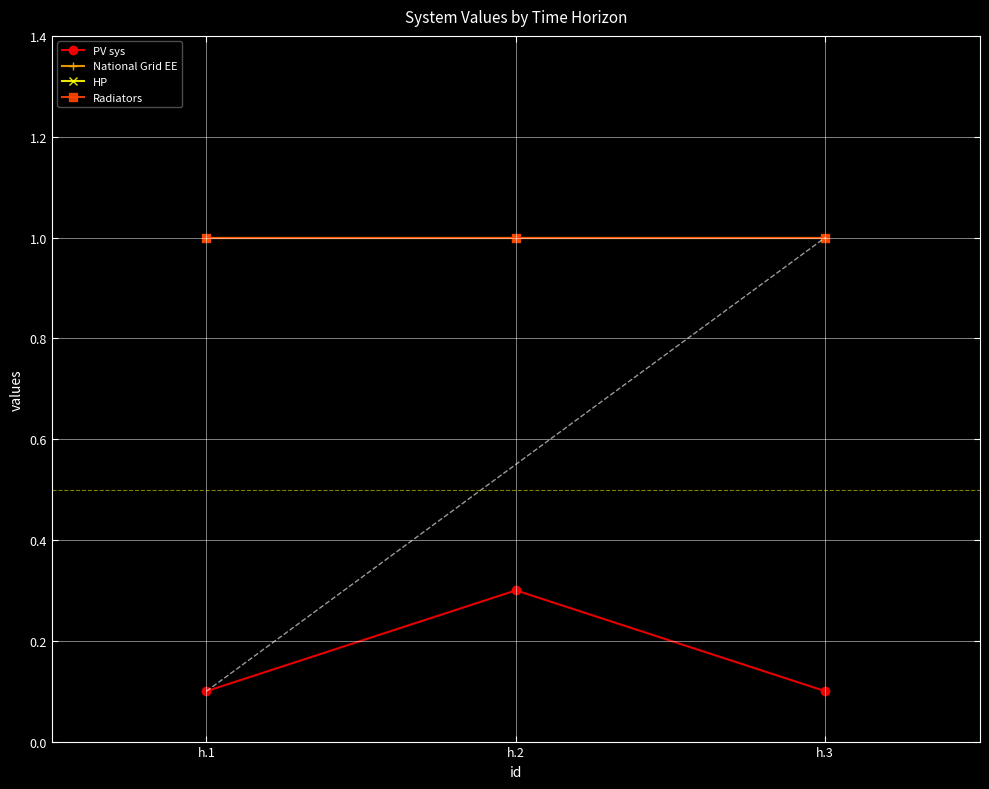

What is the maximum value for HP?

1.0